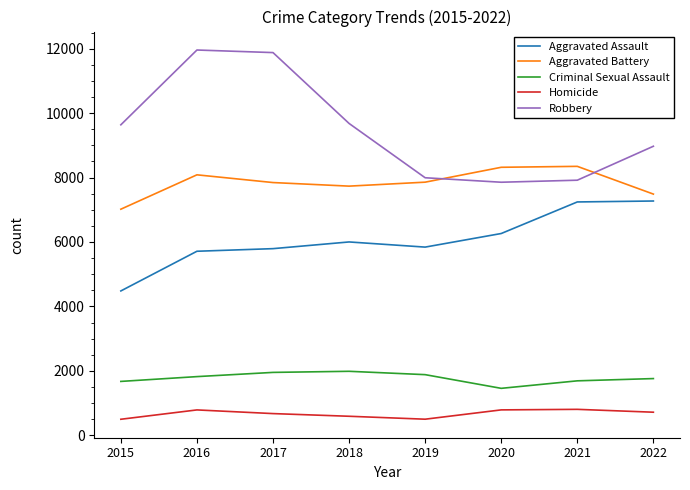

At how many categories does at least one series exceed 5334?

8